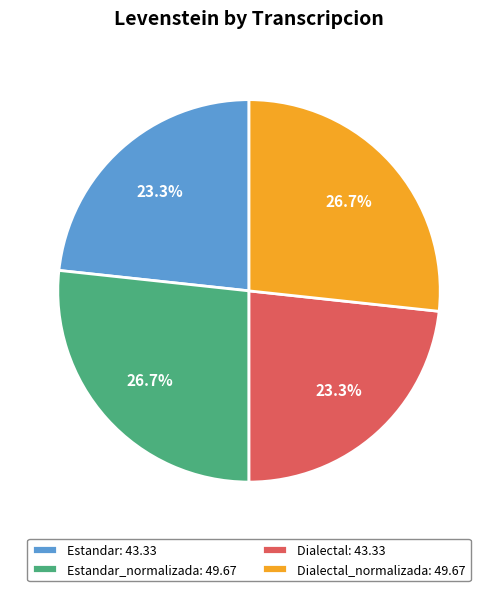

Which has a higher value, Dialectal: 43.33 or Estandar_normalizada: 49.67?

Estandar_normalizada: 49.67